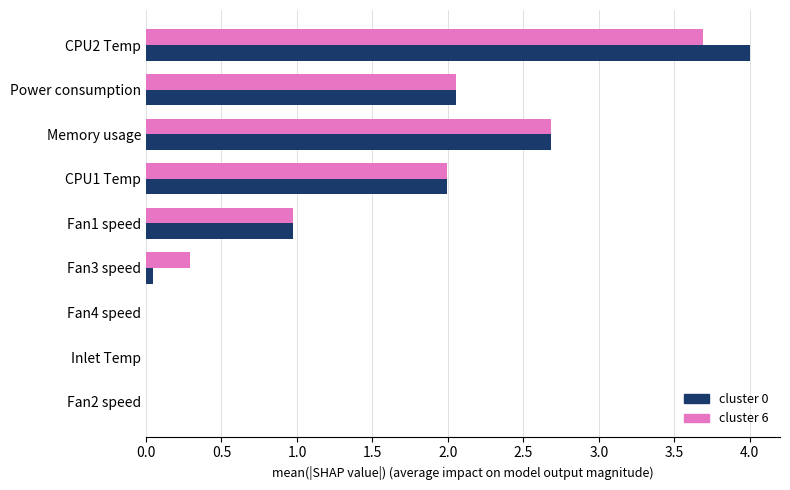

Where is cluster 6 nearest to the value 1?

Fan1 speed